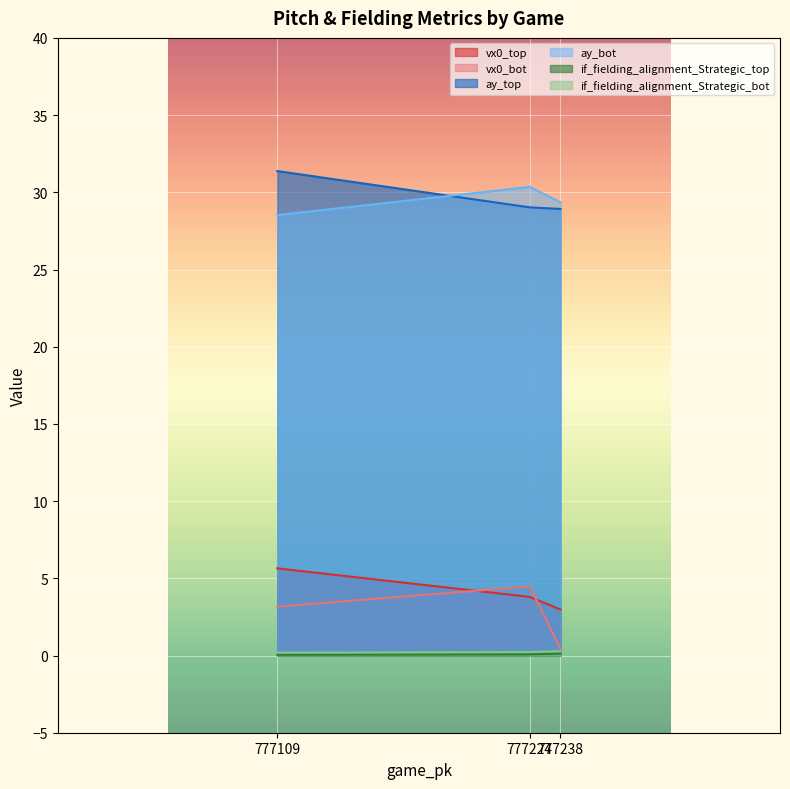

What are all the series names shown in the legend?

vx0_top, vx0_bot, ay_top, ay_bot, if_fielding_alignment_Strategic_top, if_fielding_alignment_Strategic_bot